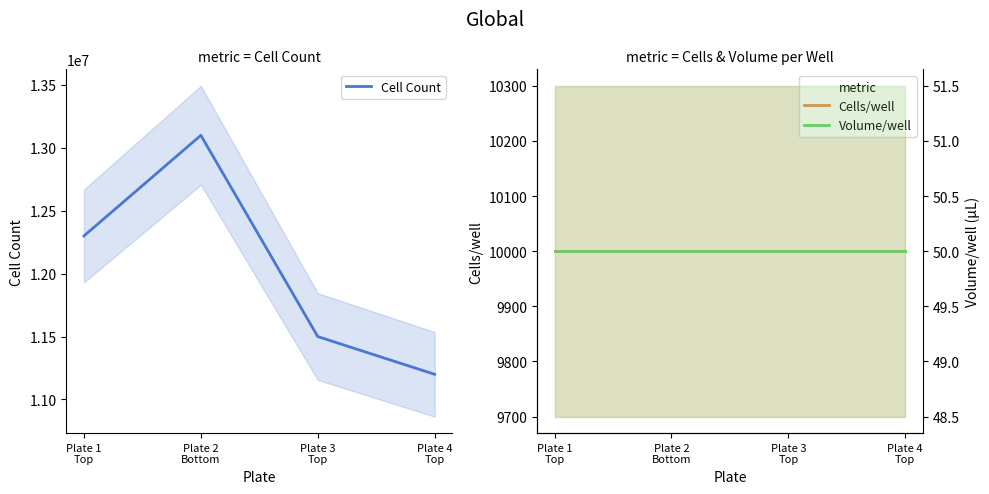

What is the sum of all Cell Count values?

48100000